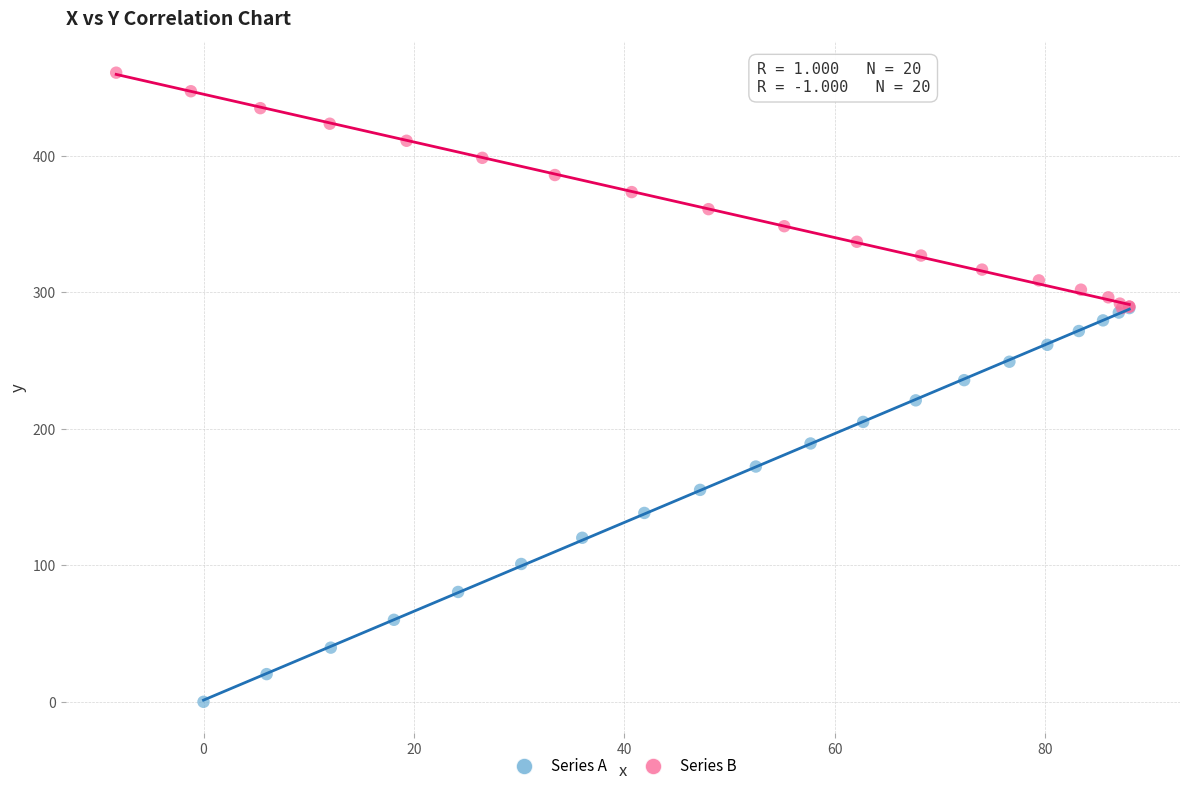

Which series has the largest Y range (max minus min)?

Series A